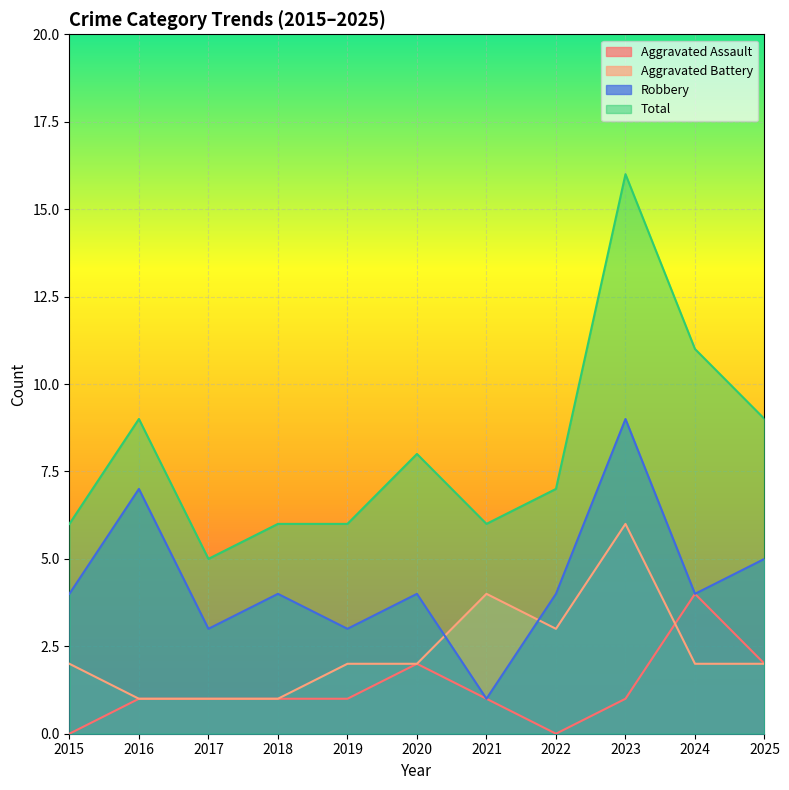

How many data points does each series have?

11